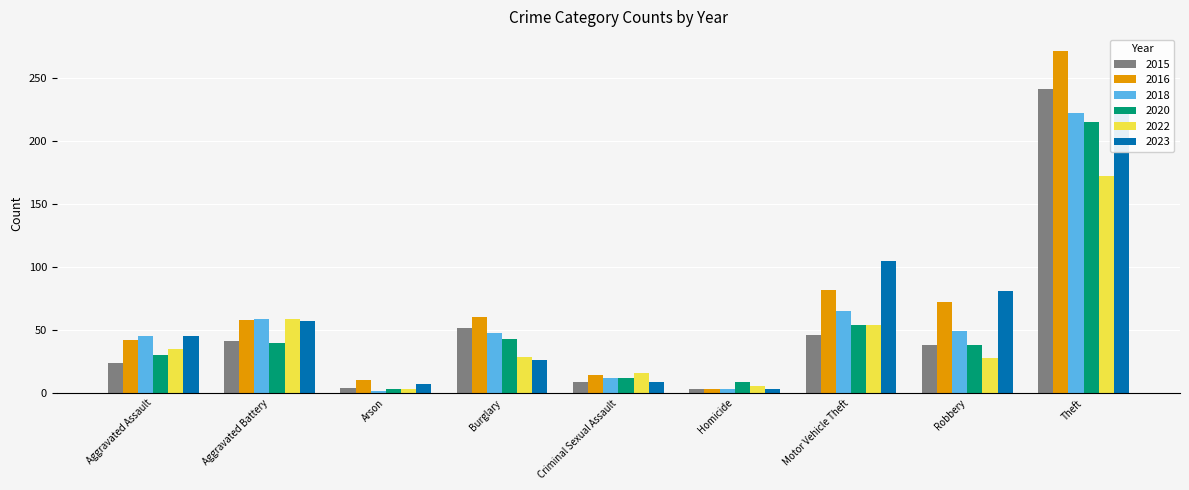

What is the difference between the highest and lowest values at Homicide?

6